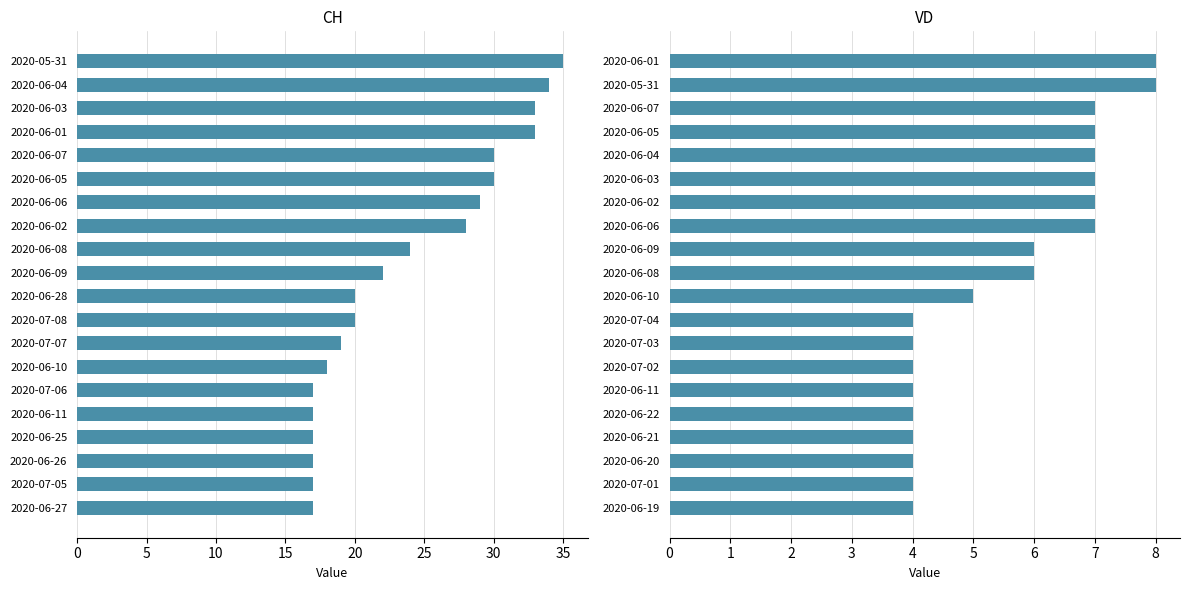

Is it true that CH equals 22 at 2020-06-09?

True